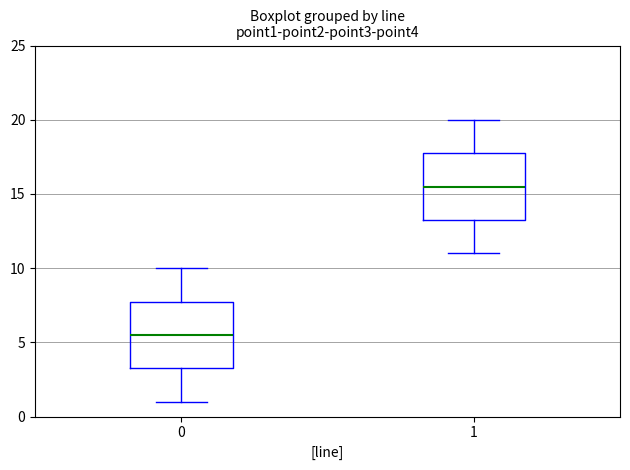

Reading left to right, read every box against the y-axis: the position of its median line, the range the box covers, and the ends of its whiskers. The values are not printed on the chart, so give them approximately, as read against the axis.

0: median 5.5, box 3.5 to 8.0, whiskers 1.0 to 10.0
1: median 15.5, box 13.5 to 18.0, whiskers 11.0 to 20.0